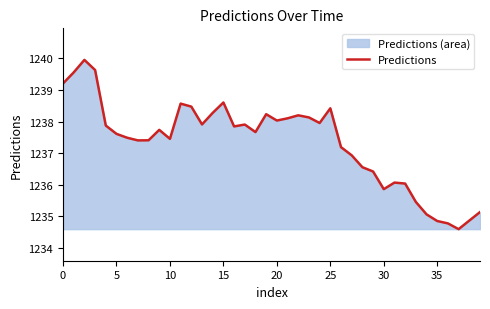

What is the smallest value displayed?

1234.6